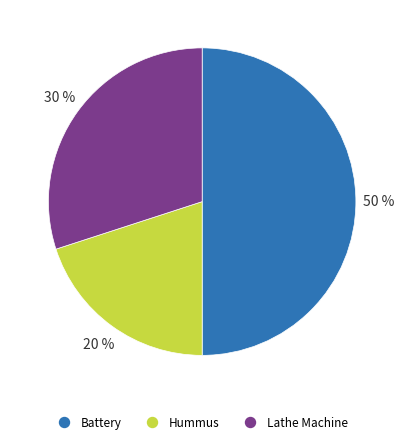

The Hummus slice represents 20% of the pie. True or false?

True